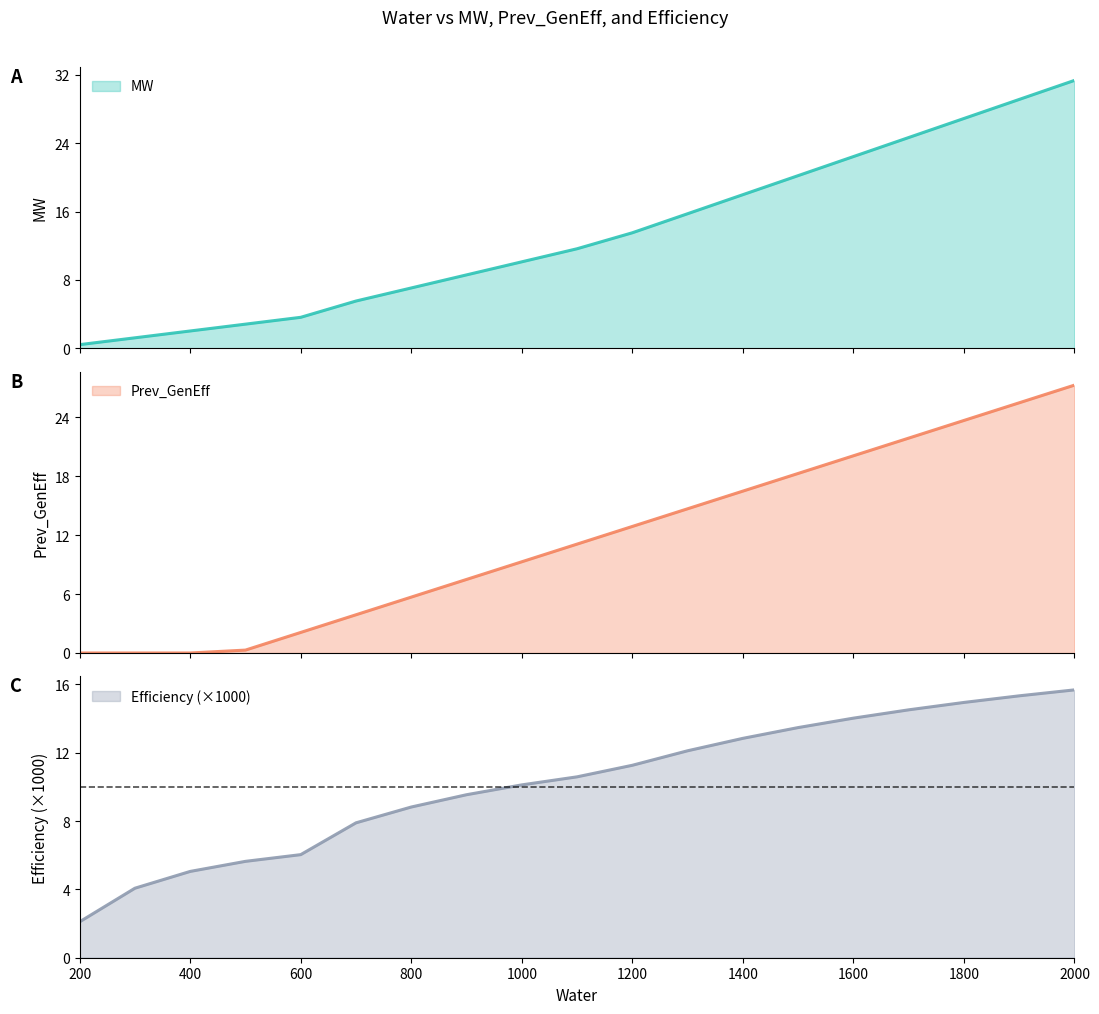

True or false: MW and Prev_GenEff cross at least once.

False